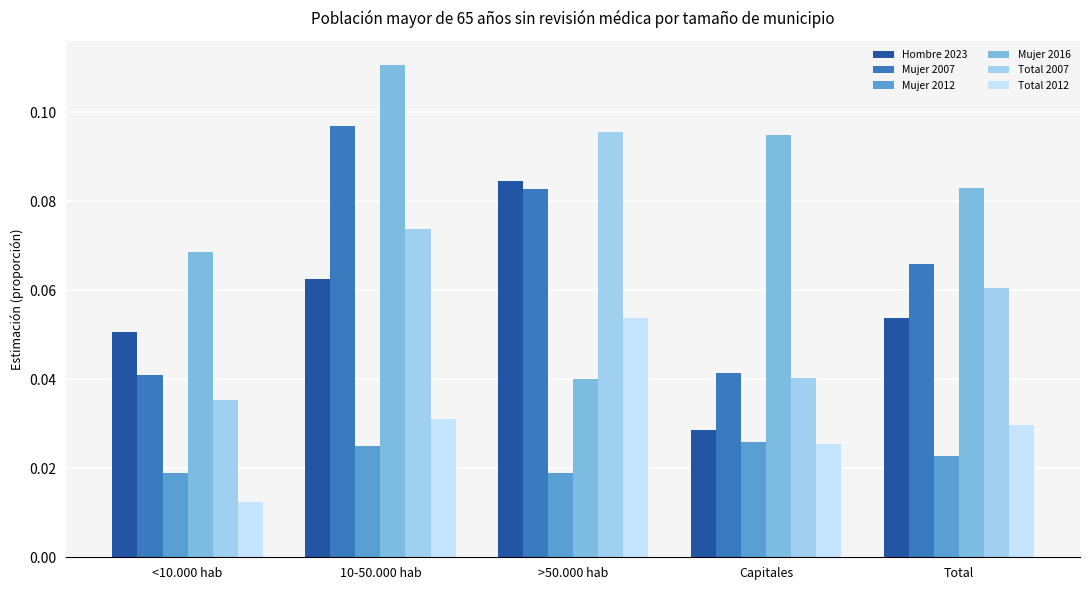

At which category is the sum across all series the highest?

10-50.000 hab